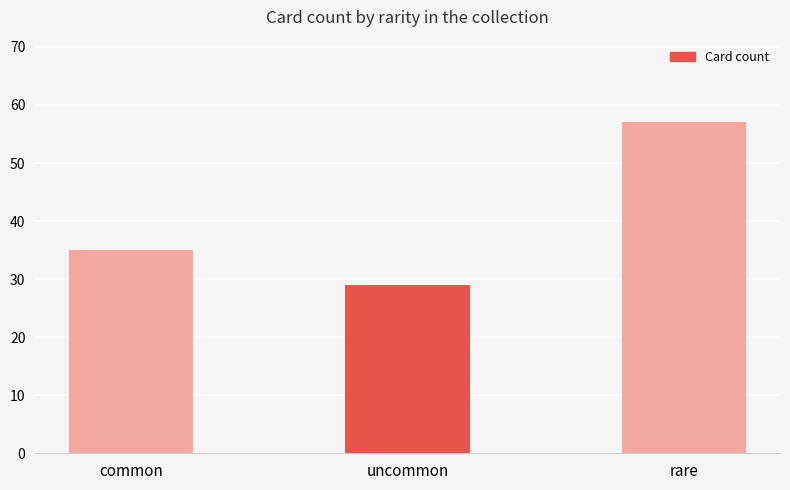

Reading left to right, list all the values displayed in this chart.

common=35	uncommon=29	rare=57